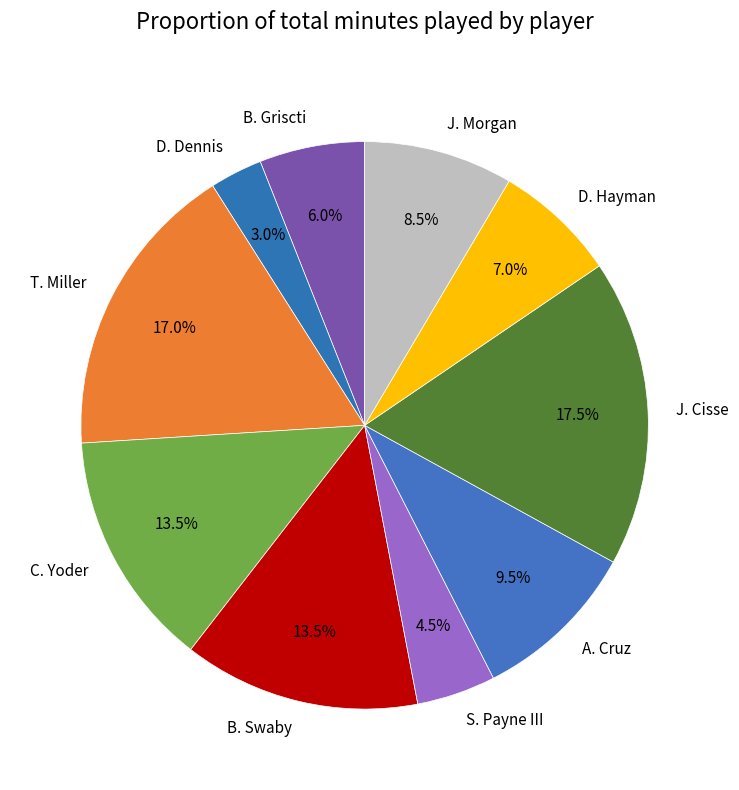

What percentage is NOT represented by J. Morgan?

91.5%